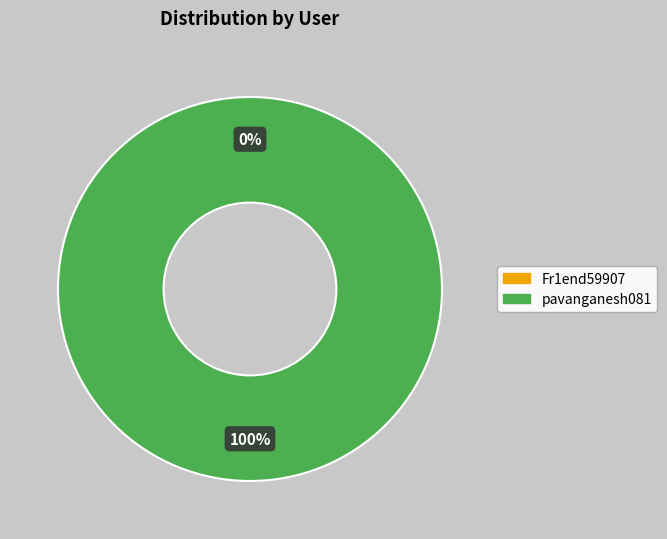

The pavanganesh081 slice represents 100% of the pie. True or false?

True